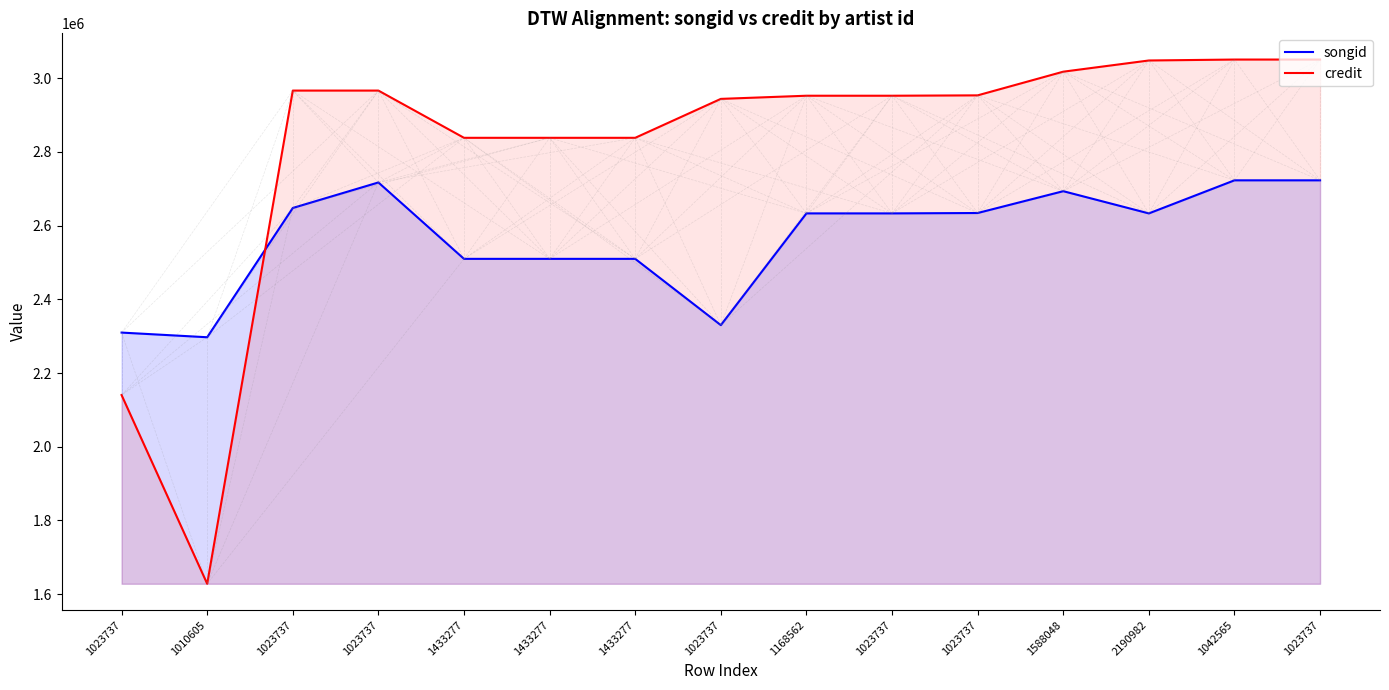

Reading right to left, transcribe all the data shown in this chart.

songid: 2723073	2723073	2633304	2693594	2634363	2633346	2633346	2330084	2509952	2509952	2509952	2717283	2648036	2297217	2309883
credit: 3050833	3050833	3048291	3017886	2953650	2952642	2952642	2944082	2838434	2838434	2838434	2966617	2966617	1628211	2140356